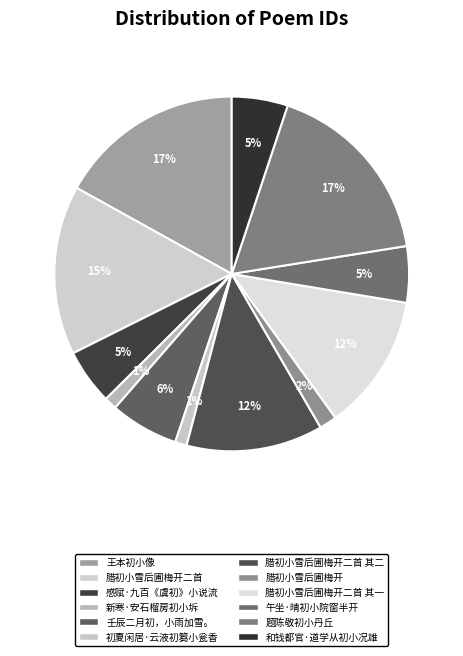

Which slice is the largest?

题陈敬初小丹丘